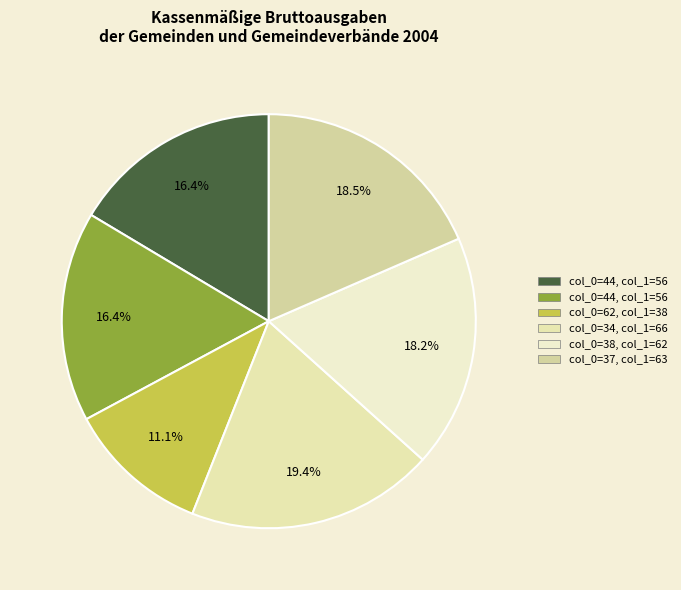

Which slice is the largest?

34